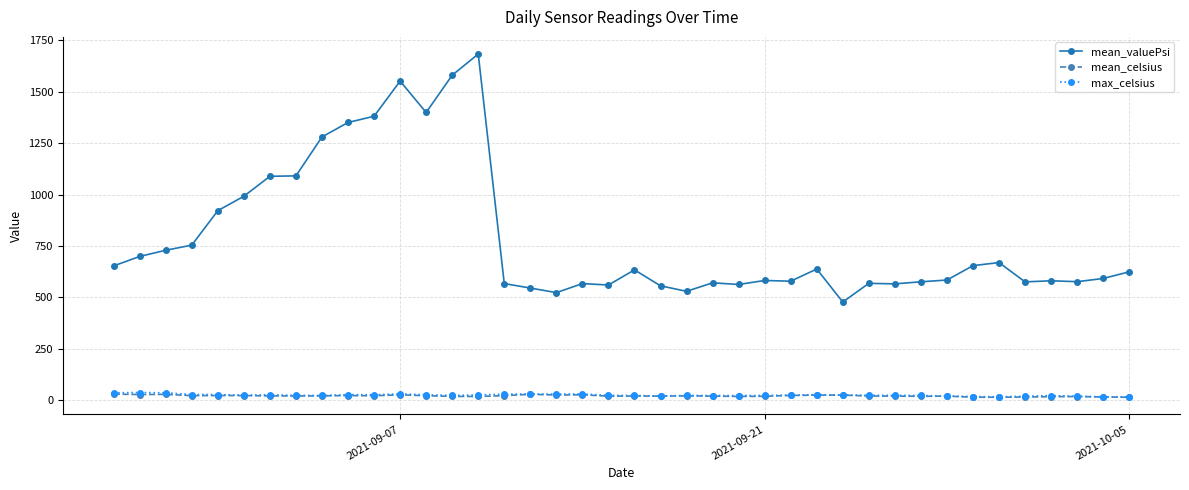

Which series has the widest spread of values?

mean_valuePsi